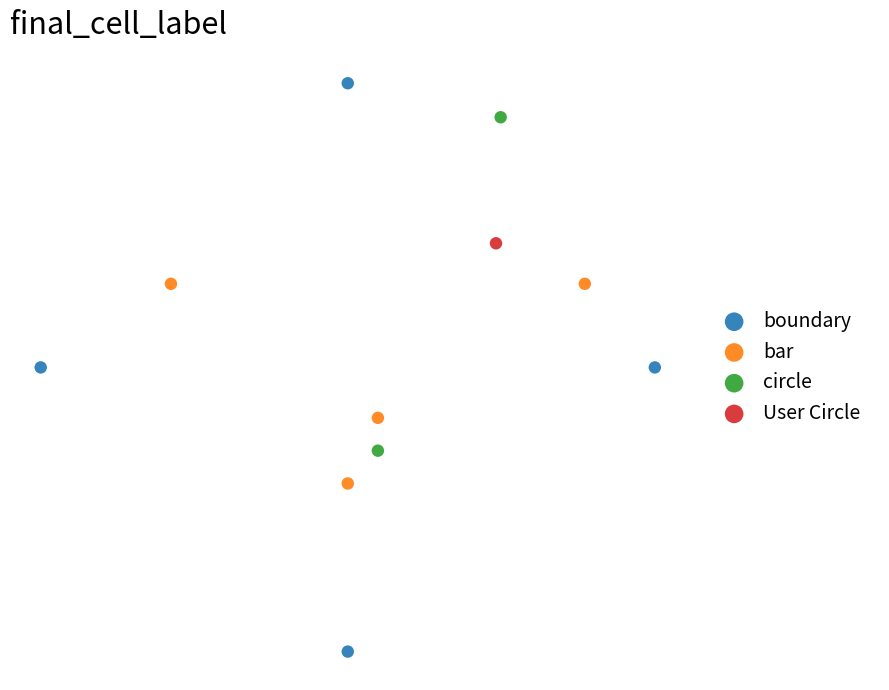

What are all the series names shown in the legend?

boundary, bar, circle, User Circle